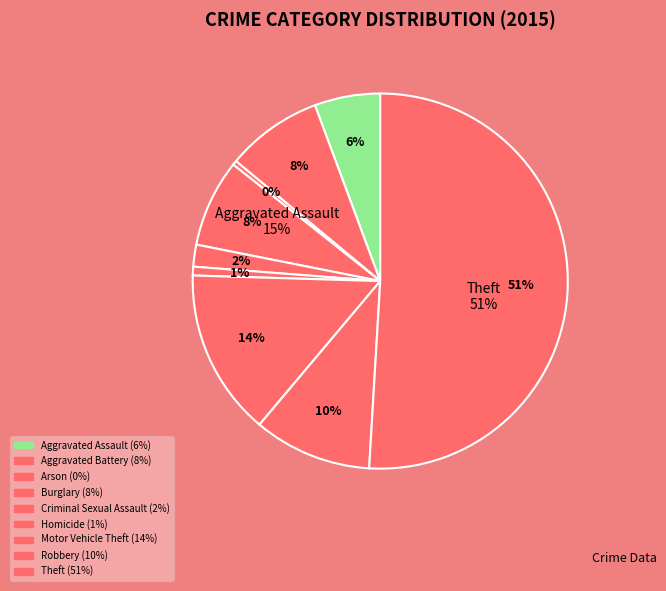

True or false: Homicide accounts for 11% of the total.

False